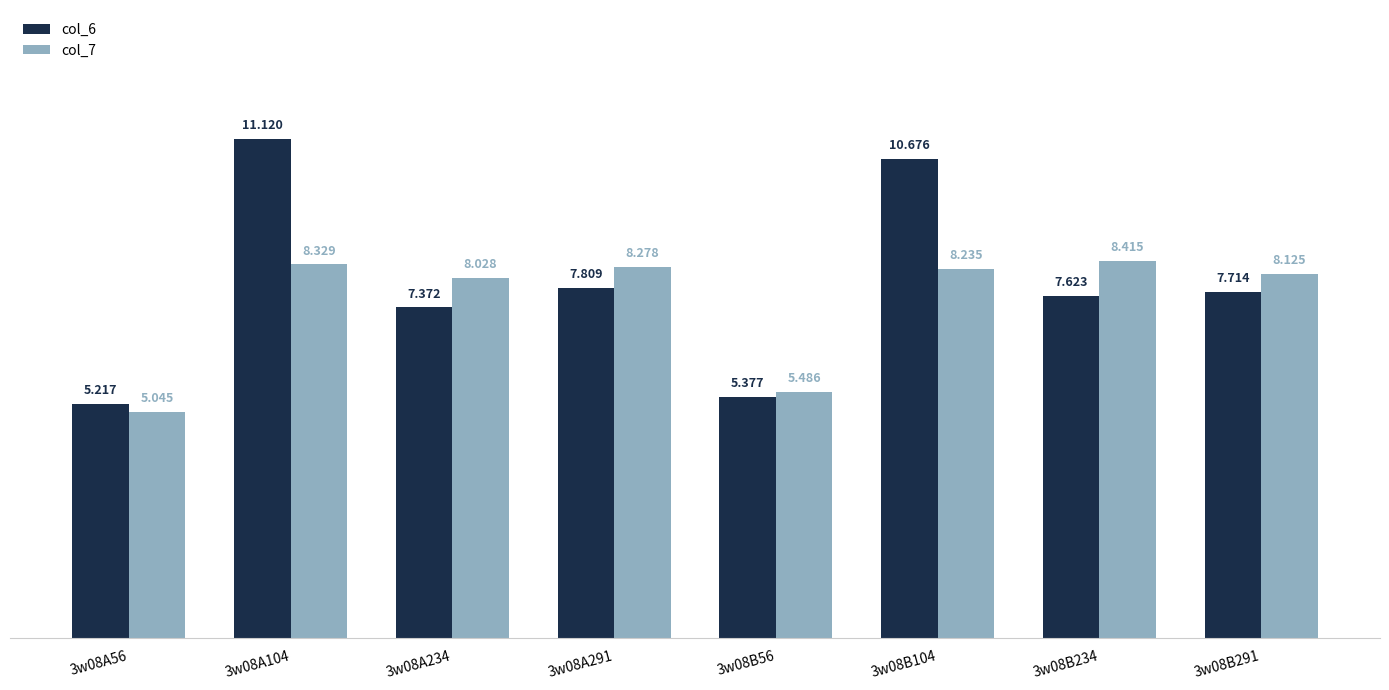

Between 3w08A291 and 3w08B234, which series saw the biggest shift?

col_6